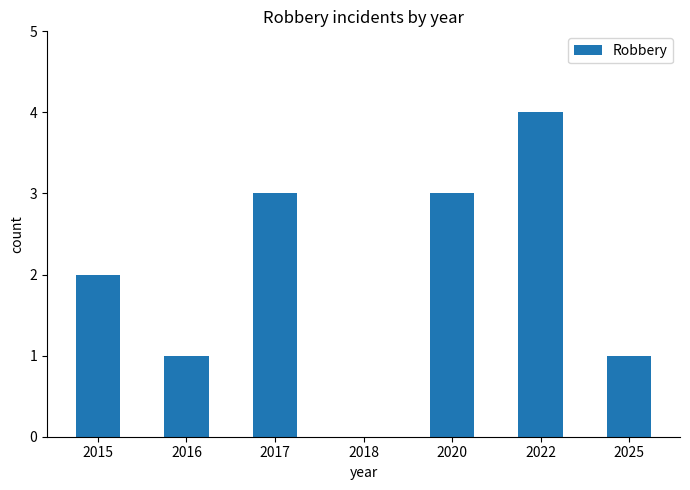

How many data points does each series have?

7